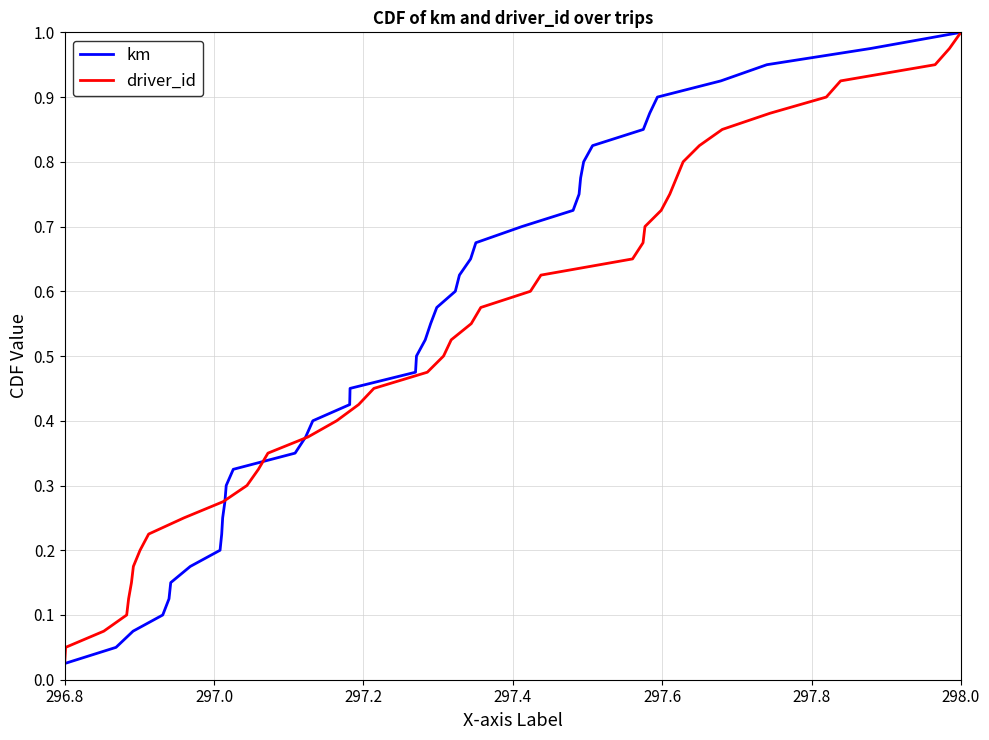

At which label is km closest to 0?

296.8